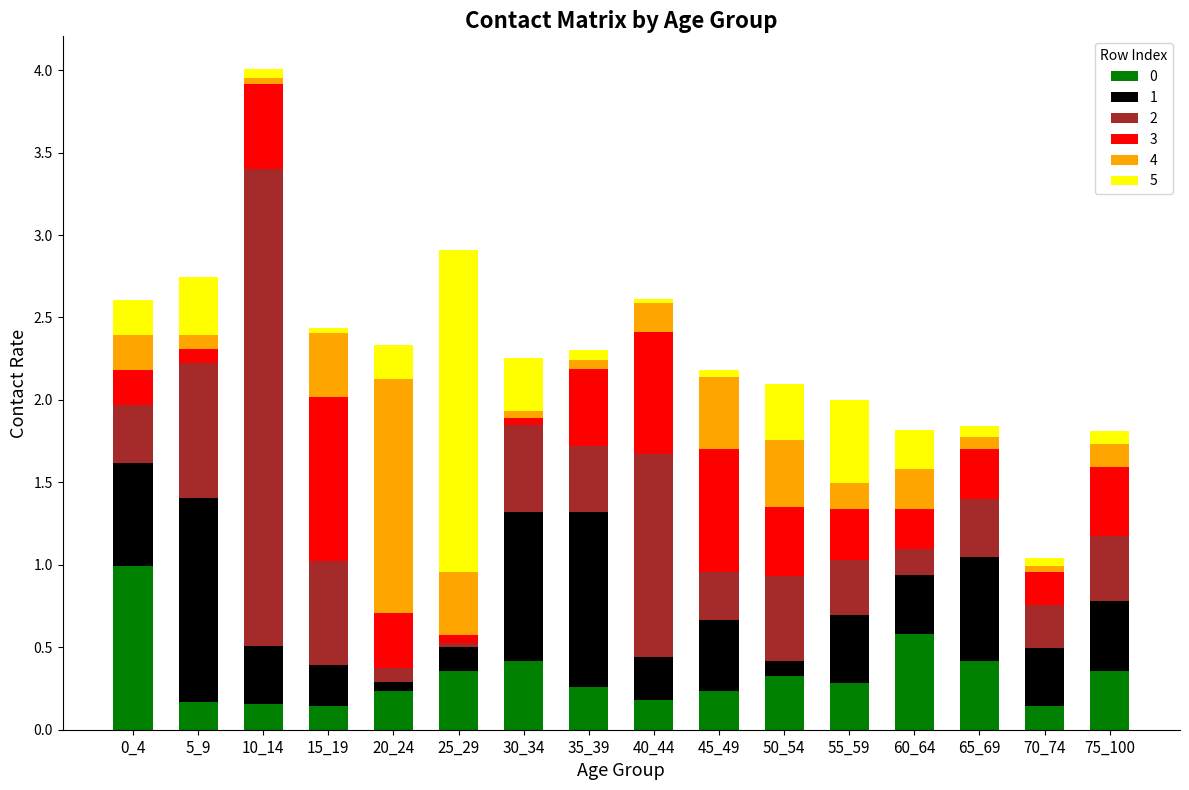

What is the highest value of the 0 series?

1.0